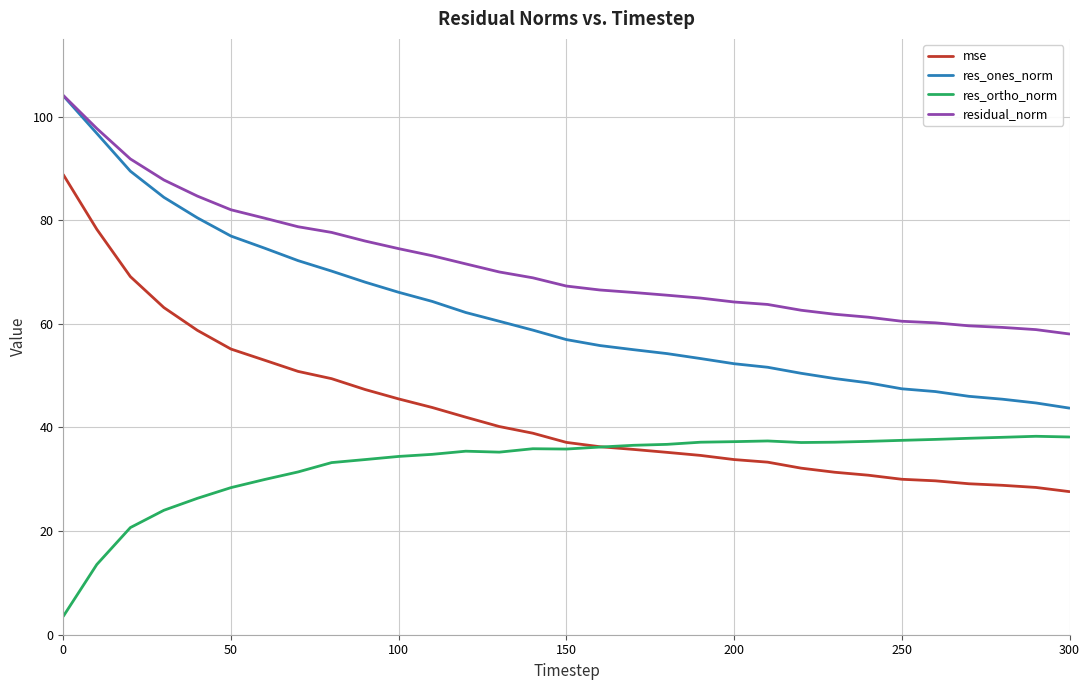

What is the greatest value displayed?

104.1